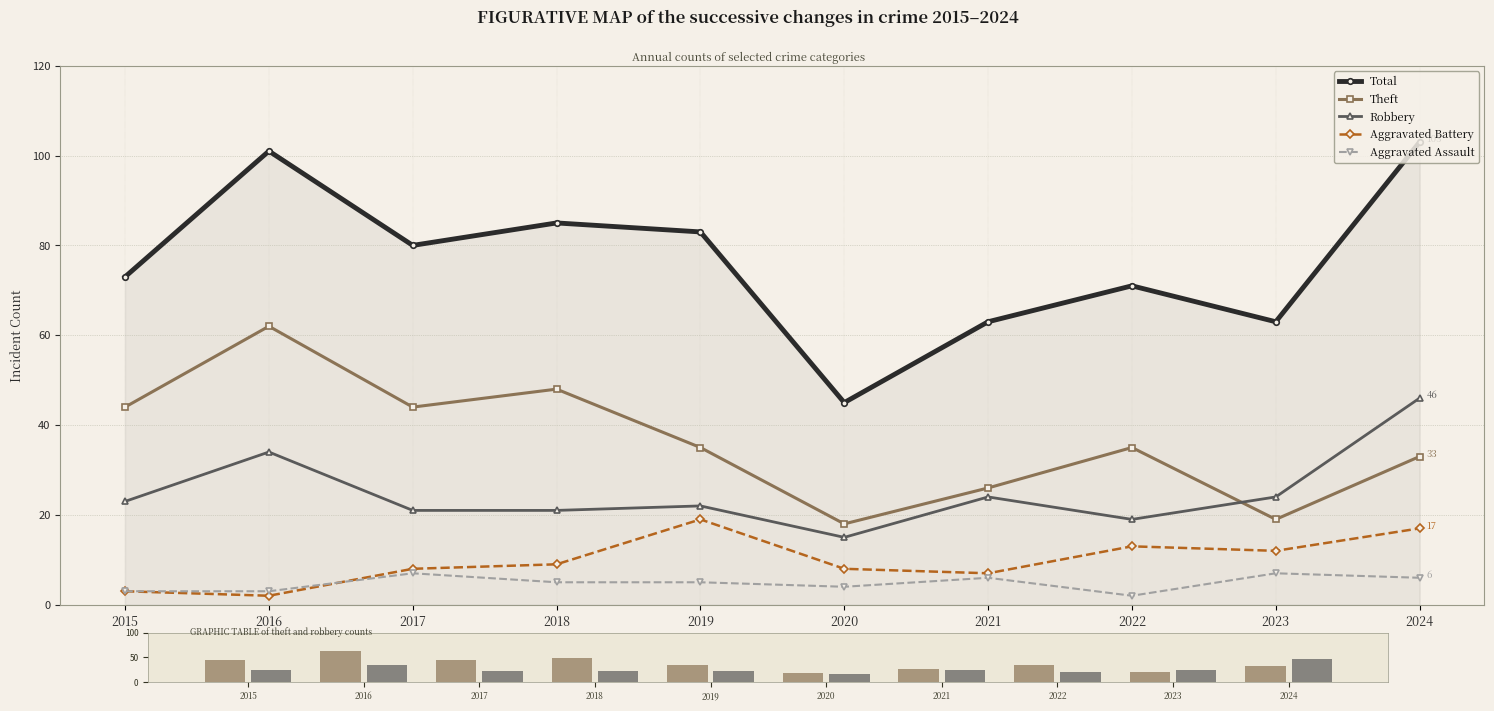

What is the difference between the Aggravated Battery values at 2015 and 2017?

5